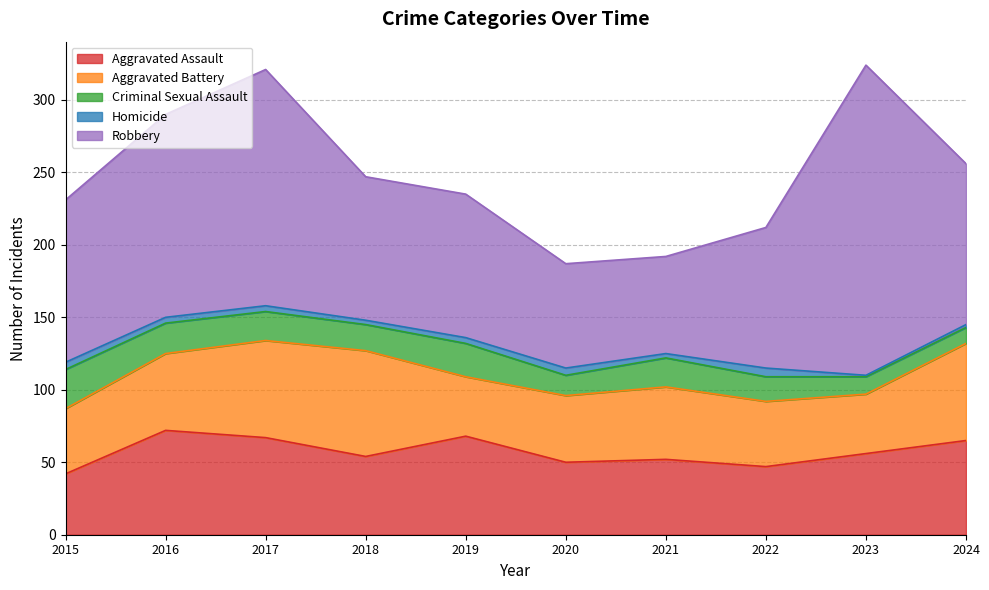

What value does the Aggravated Battery series have at 2024, to the nearest 10?

70